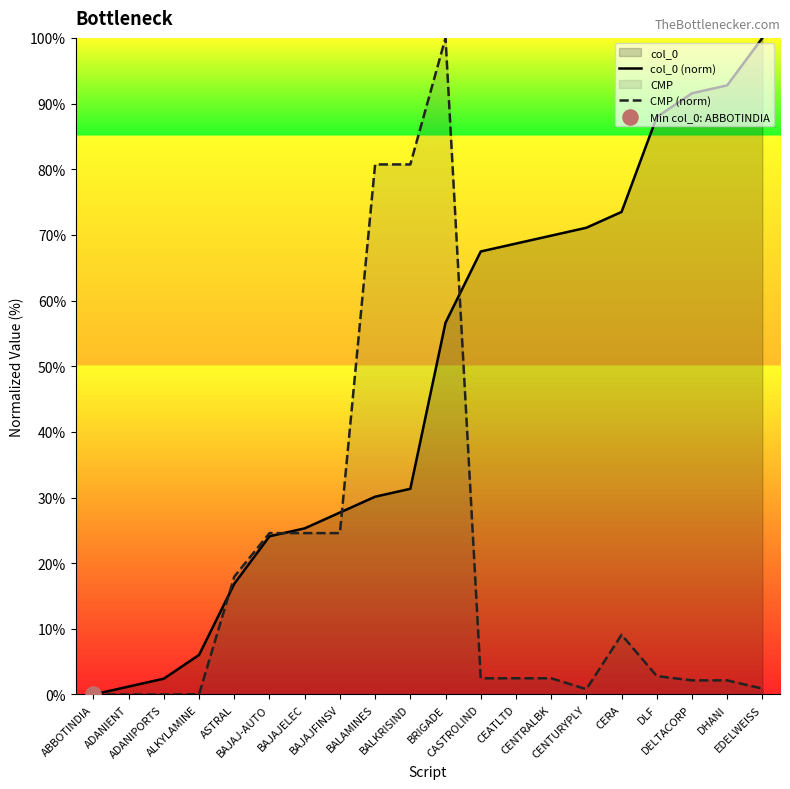

What is the total value across all series at BAJAJELEC?

49.9